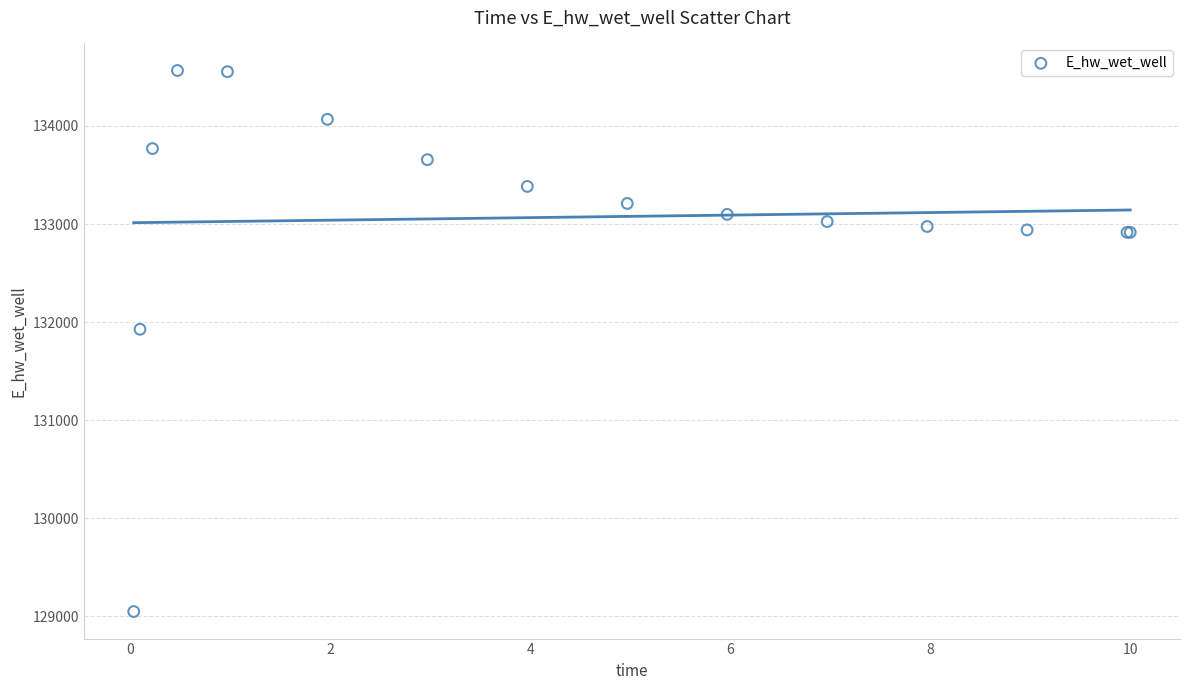

What Y value in the scatter plot is closest to 131806?

131926.3